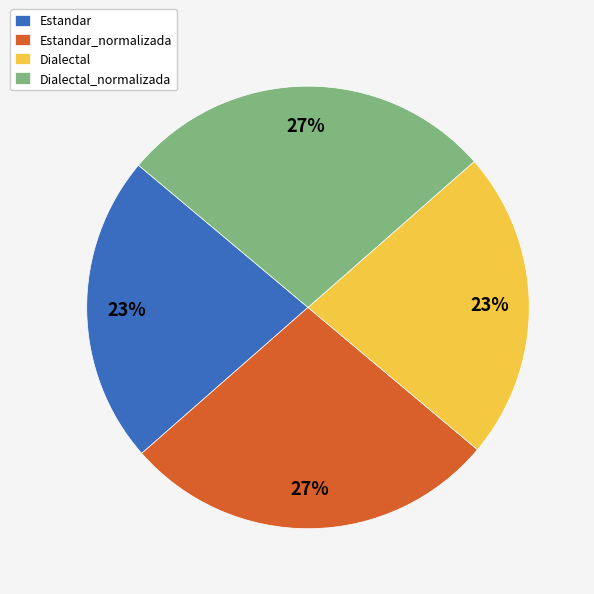

Does Estandar_normalizada represent more than half of the total?

No